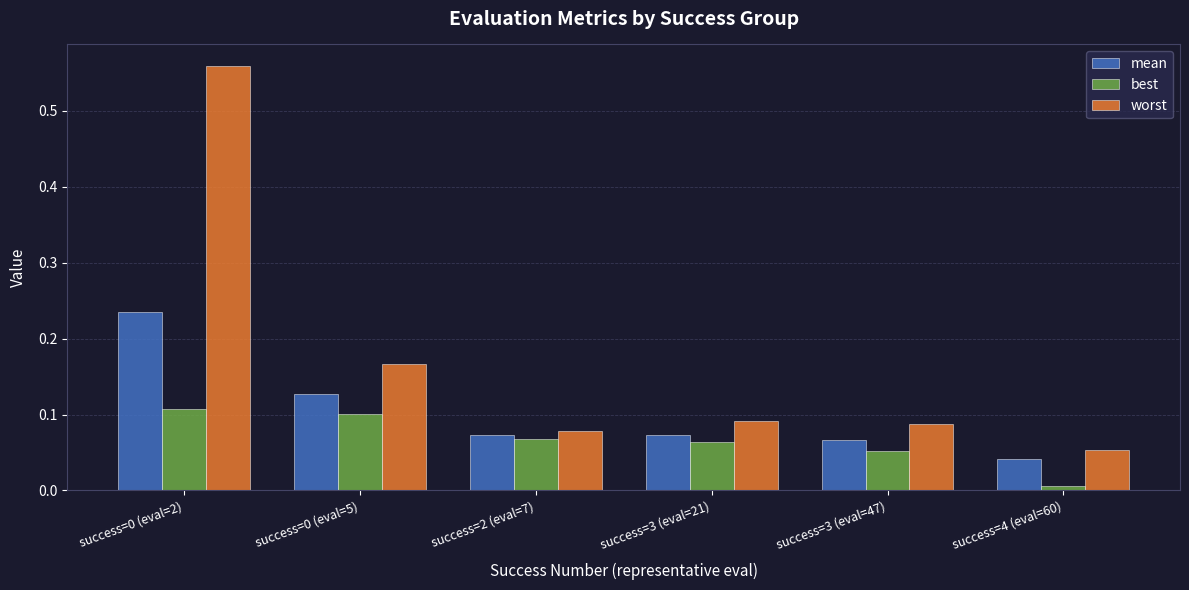

What is the sum of all worst values?

1.0